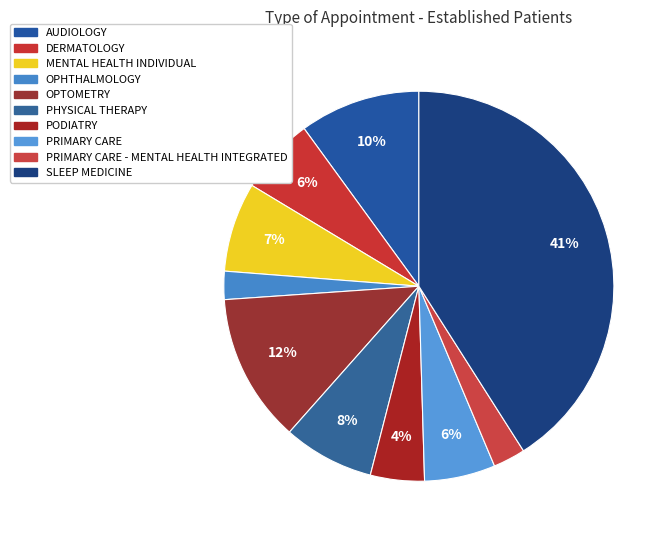

How many segments does this pie chart have?

10